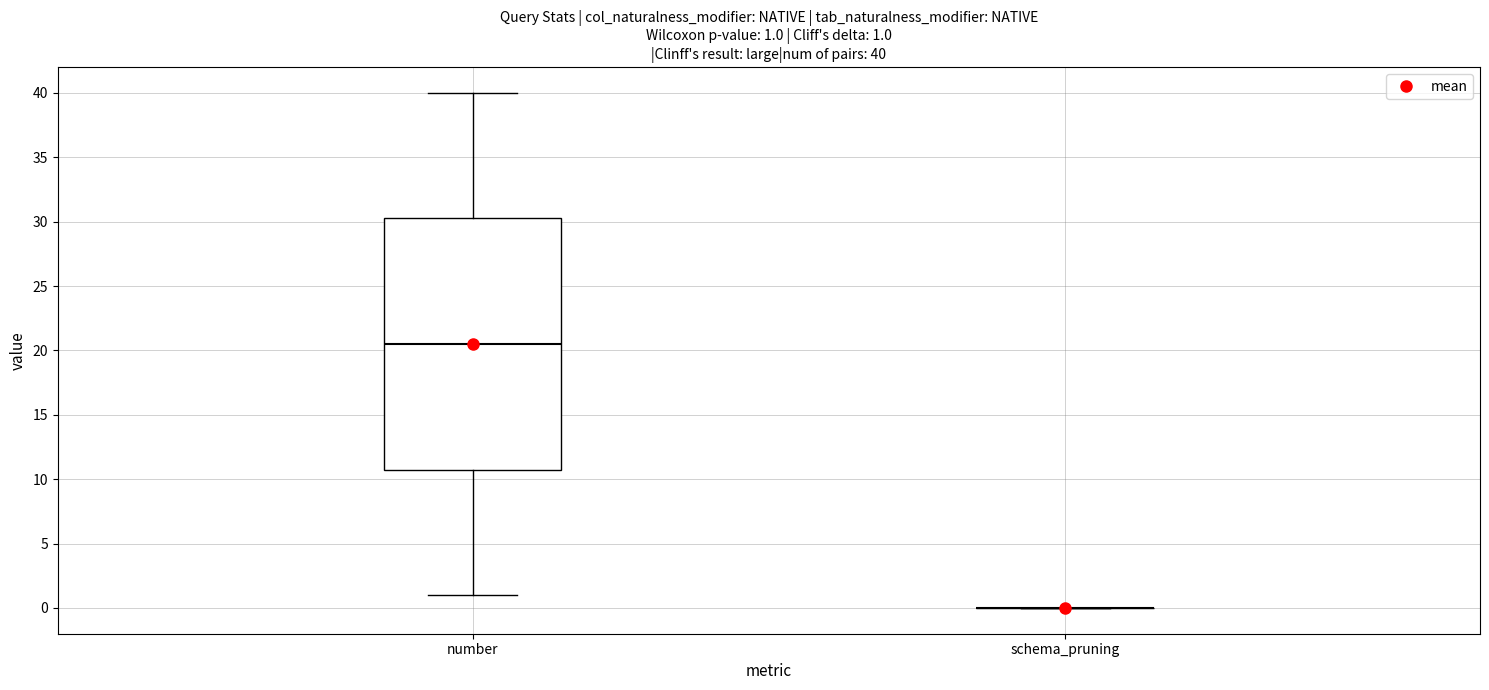

Which box is the tallest, from its lower edge to its upper edge?

number